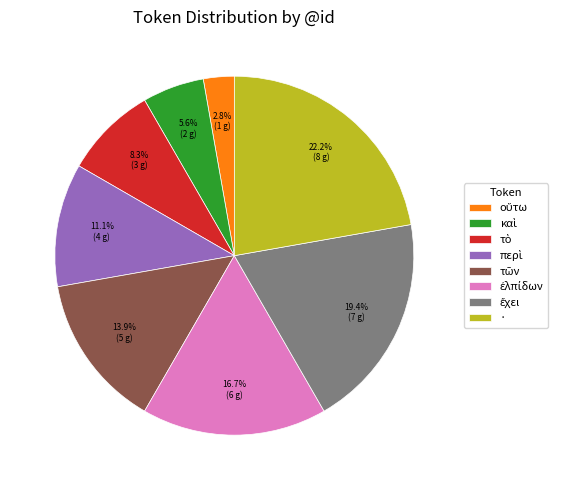

What is the largest slice in the pie chart?

·